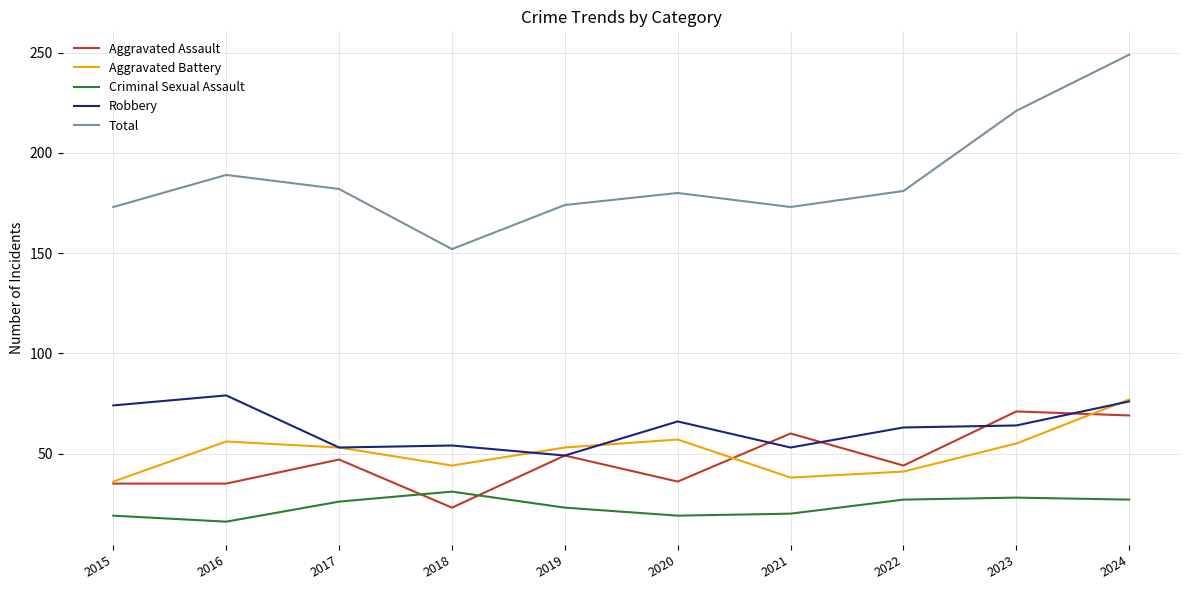

Where is the first local maximum for Aggravated Assault?

2017